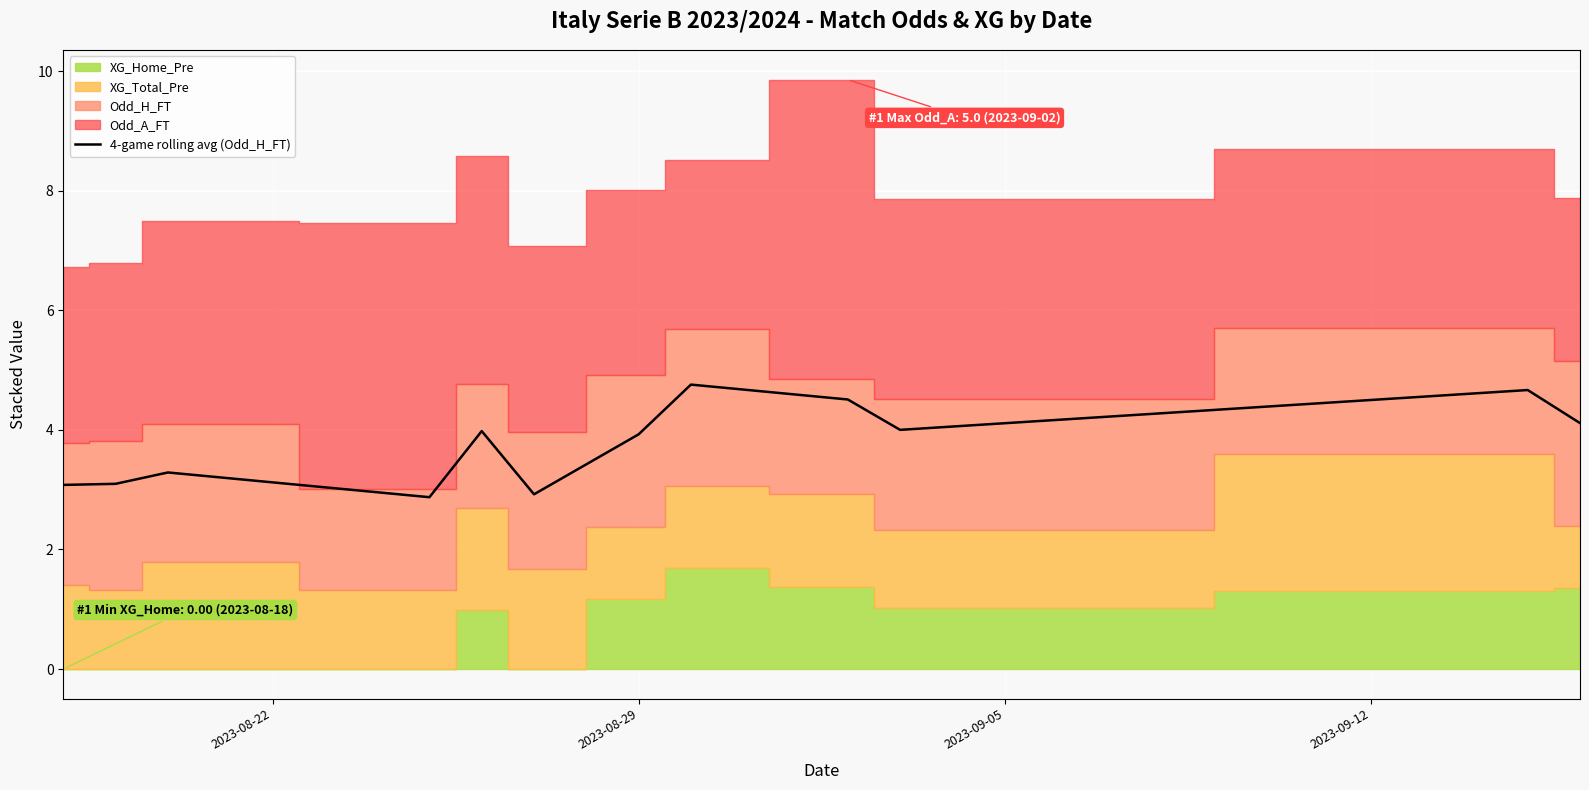

Which has a higher value, 2023-08-29 or 10?

10